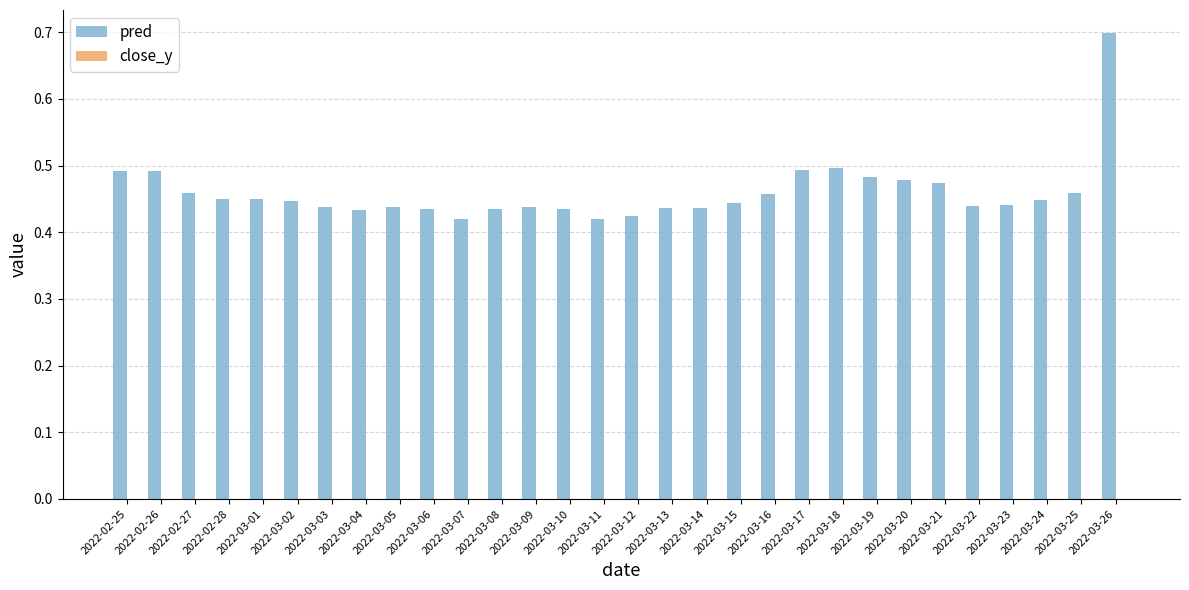

What is the greatest value displayed?

0.7